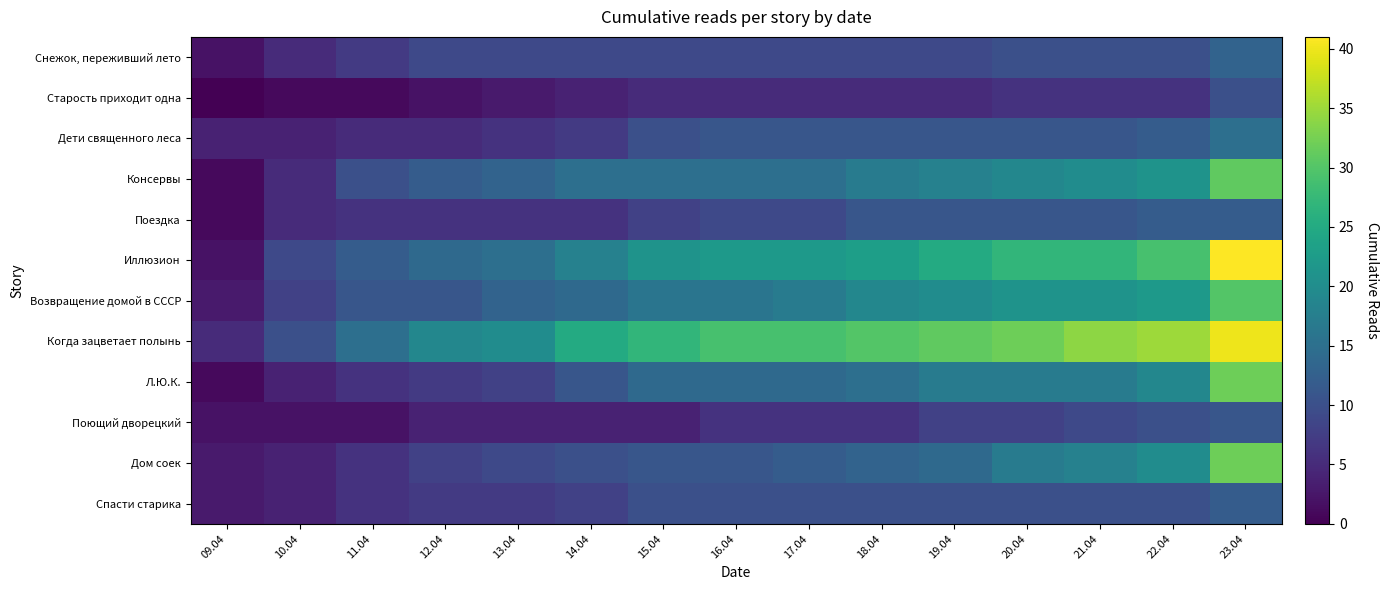

At how many categories does at least one series exceed 39?

1